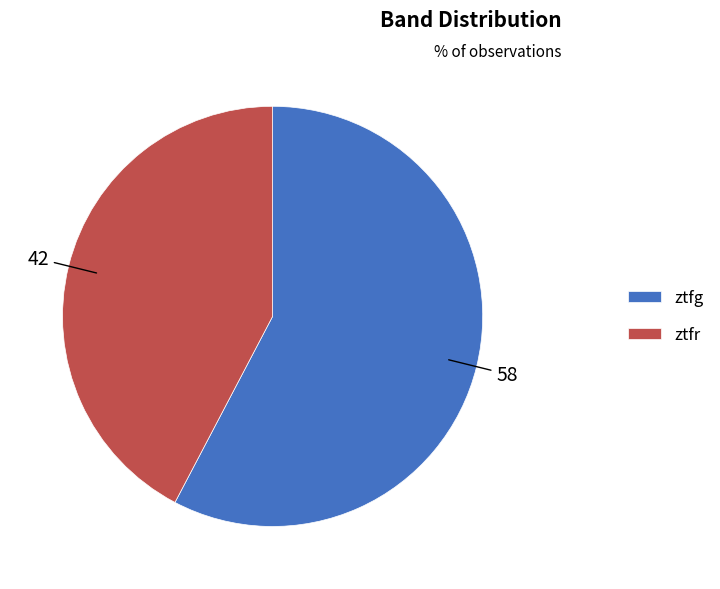

Is ztfr the majority of the pie?

No